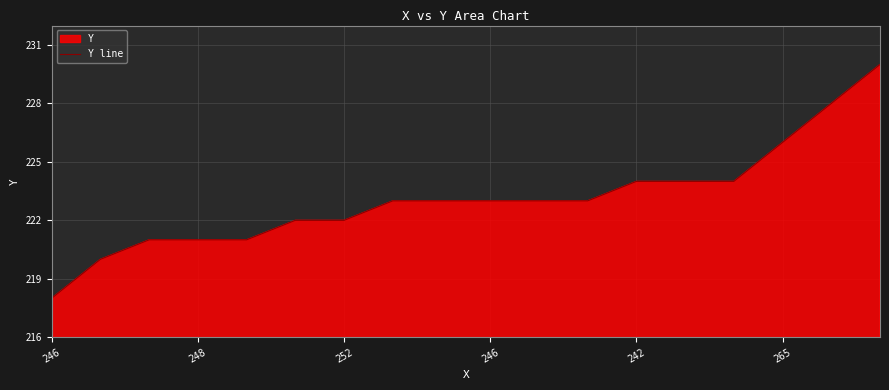

The value at 8 is 223. True or false?

True